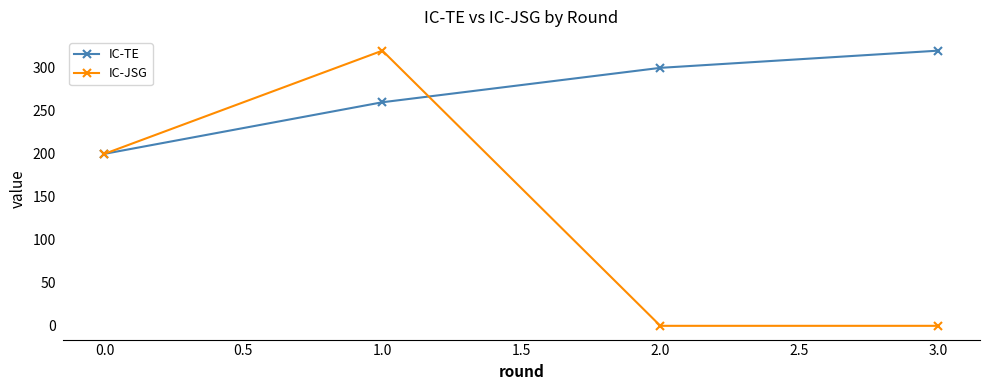

Reading left to right, what are all the values shown in this chart?

IC-TE: 200	260	300	320
IC-JSG: 200	320	0	0